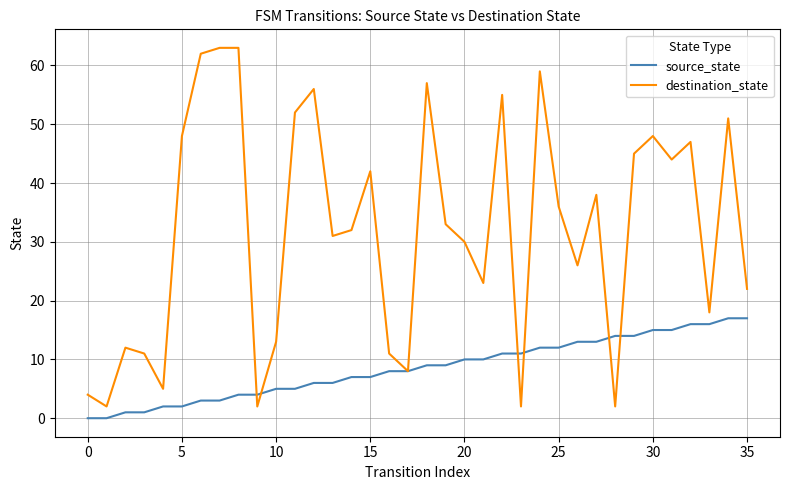

Rank the series by their average value, from highest to lowest.

destination_state, source_state